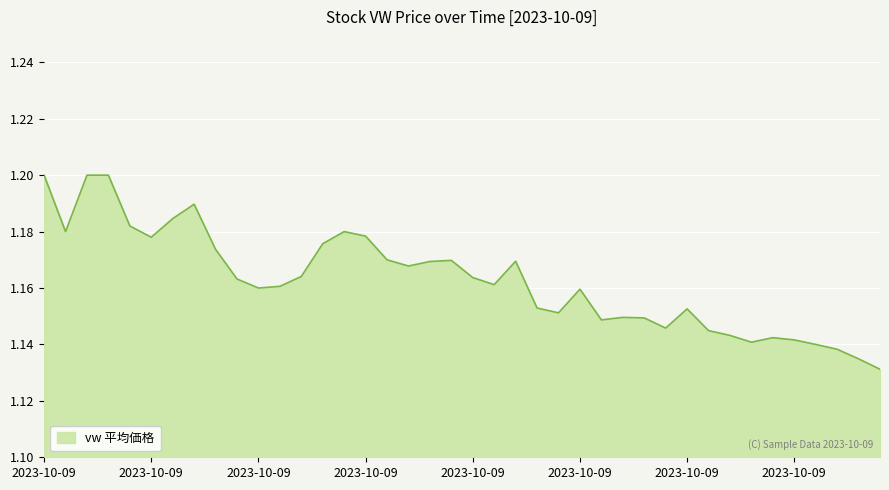

Where is the first local maximum?

2023-10-09 13:35